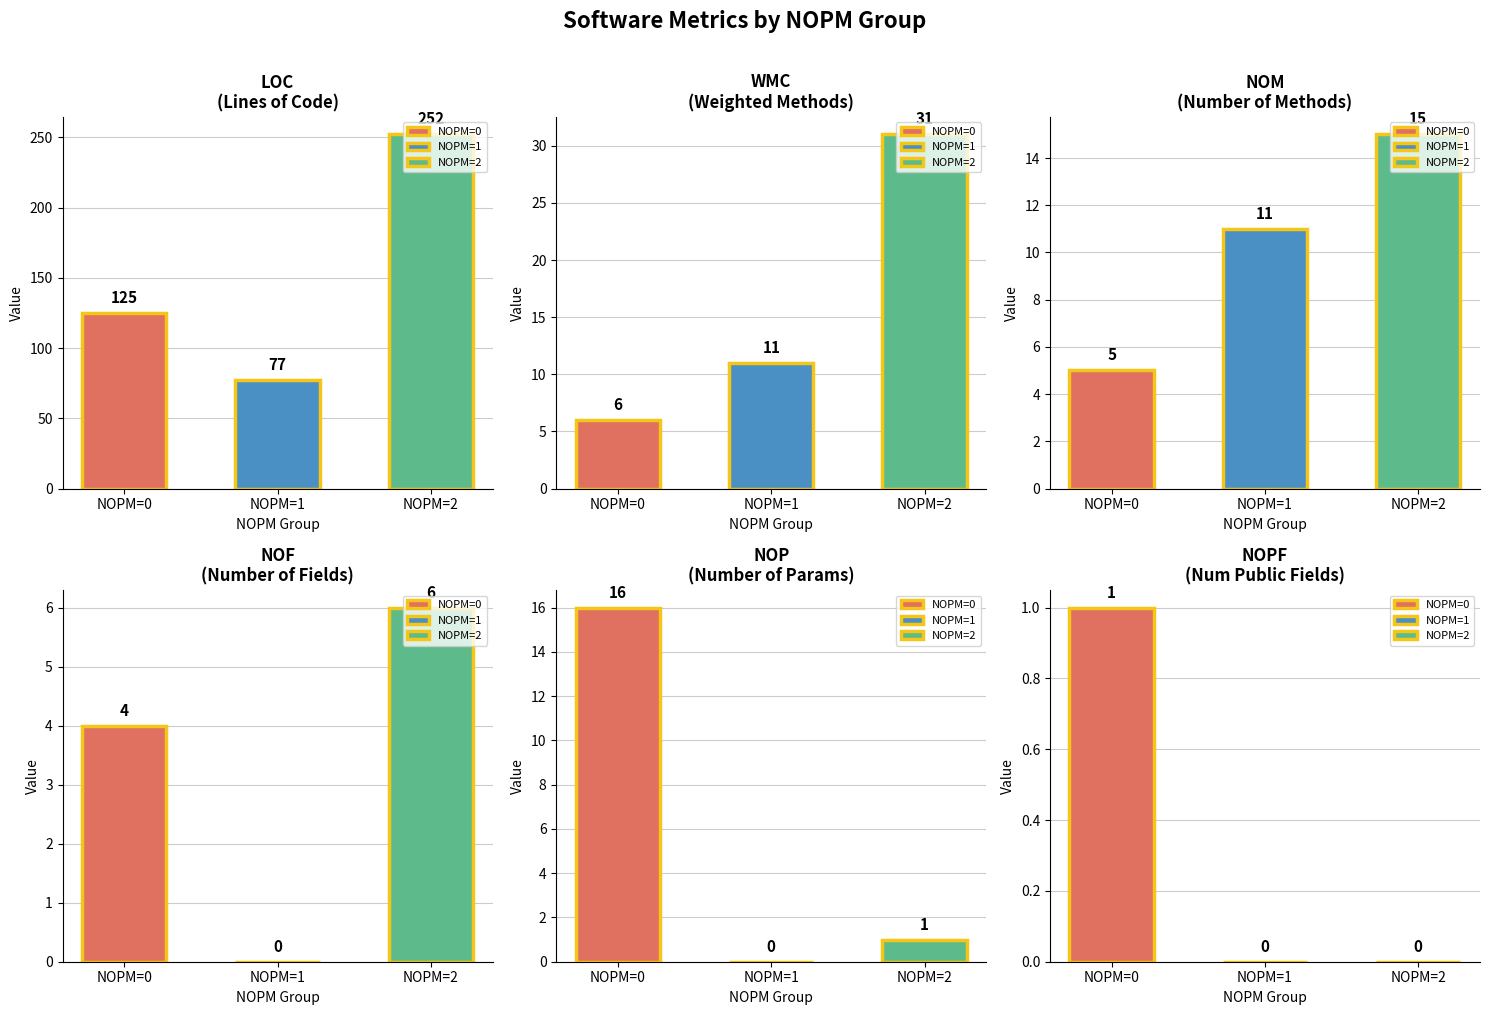

Which series has the widest spread of values?

LOC